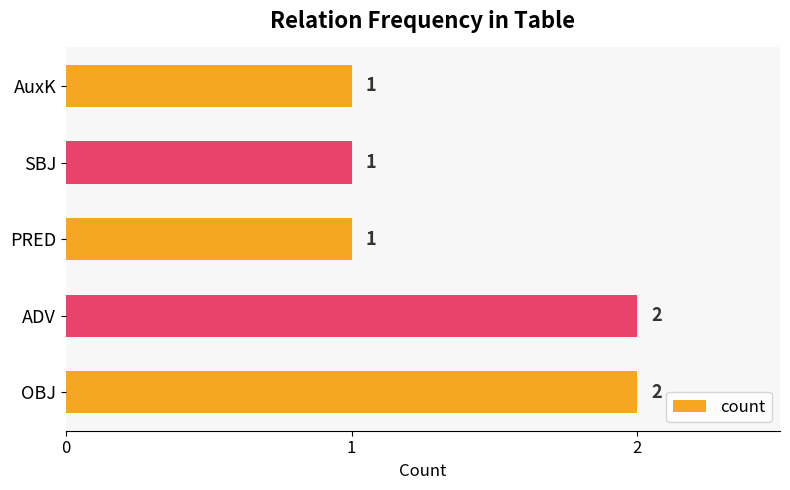

How many values are between 1 and 2?

5